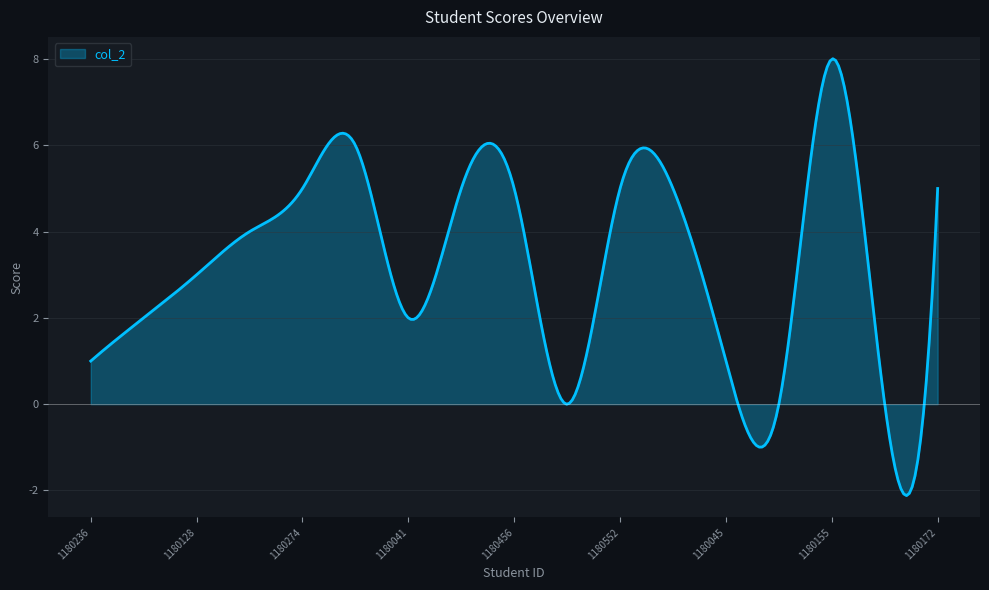

What is the greatest value displayed?

8.0